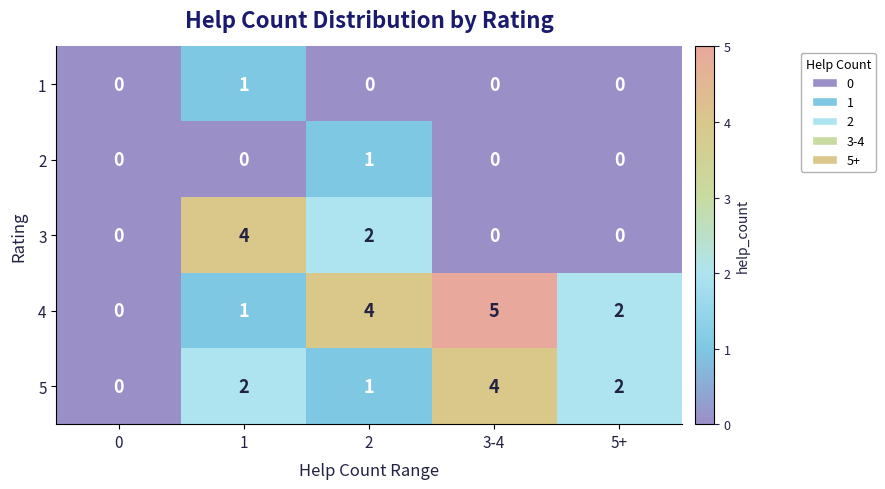

Between 0 and 2, which series saw the biggest shift?

4